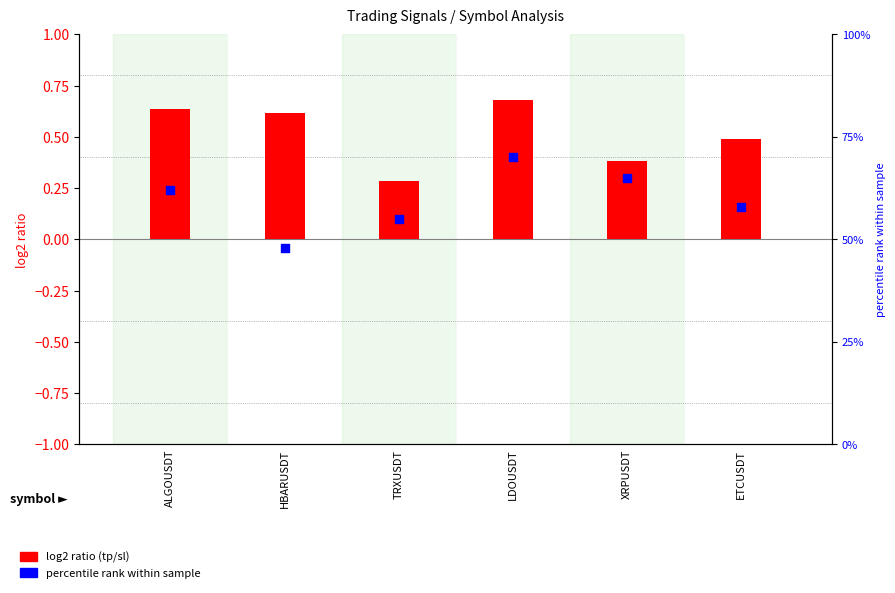

At how many categories does at least one series exceed 0?

6